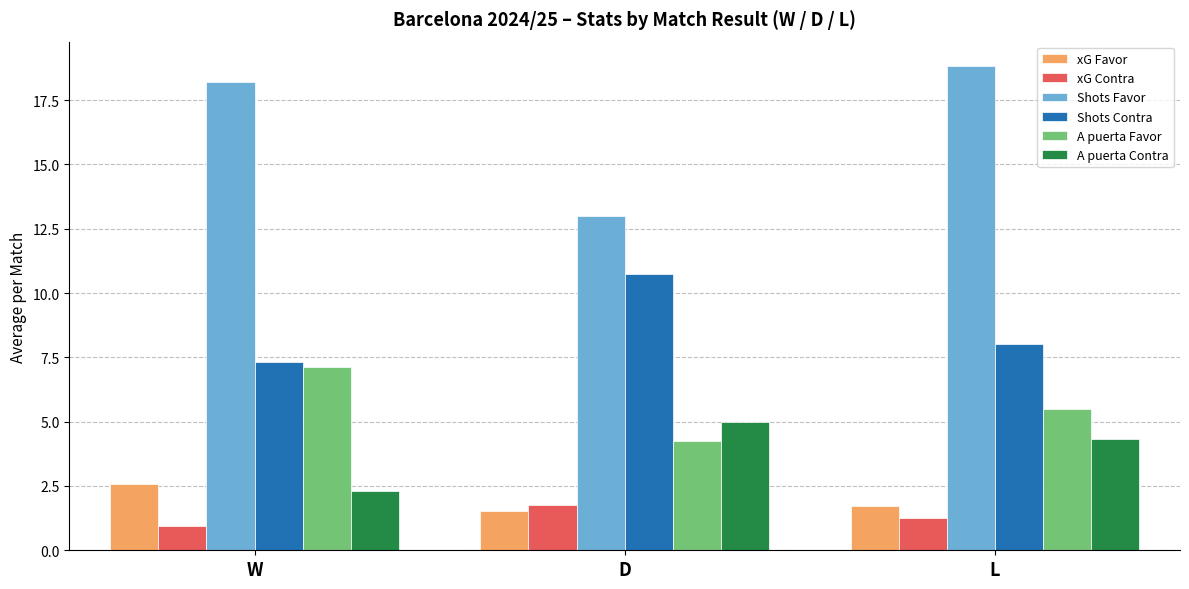

The value of A puerta Favor at W is 7.1. True or false?

True